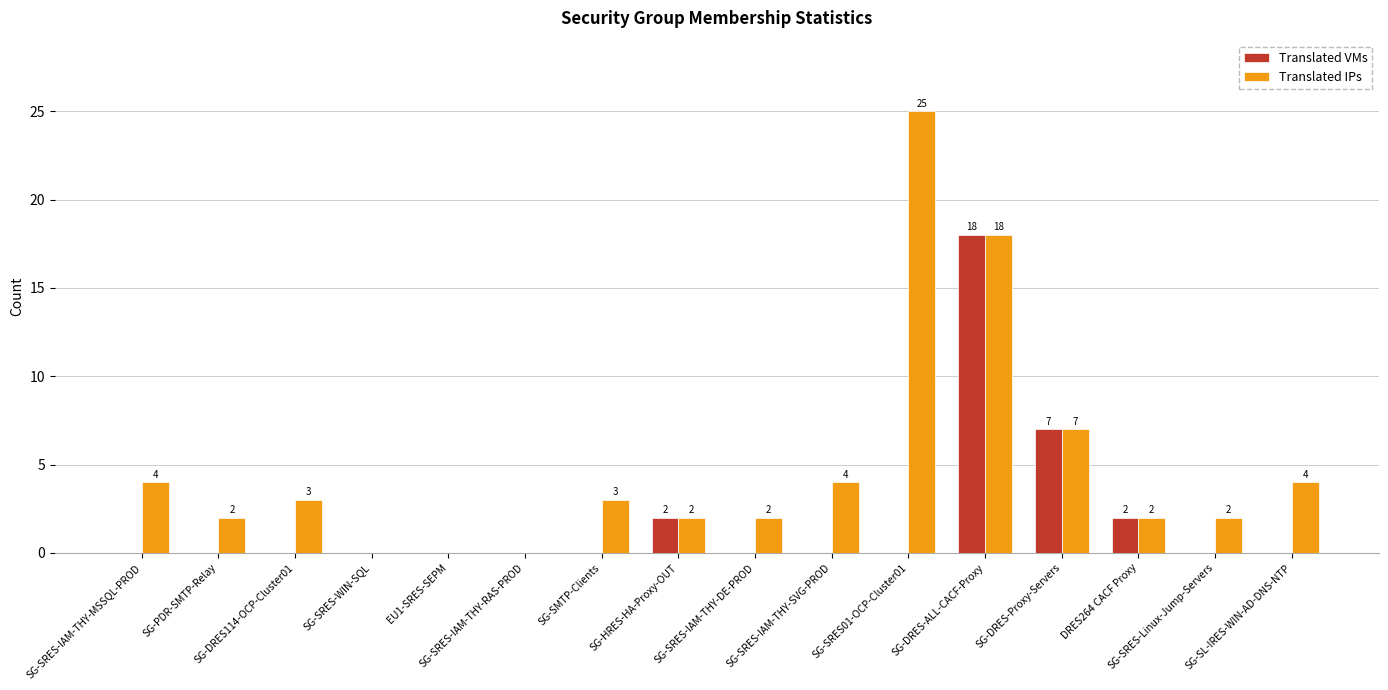

Reading left to right, transcribe all the data shown in this chart.

Translated VMs: 0	0	0	0	0	0	0	2	0	0	0	18	7	2	0	0
Translated IPs: 4	2	3	0	0	0	3	2	2	4	25	18	7	2	2	4